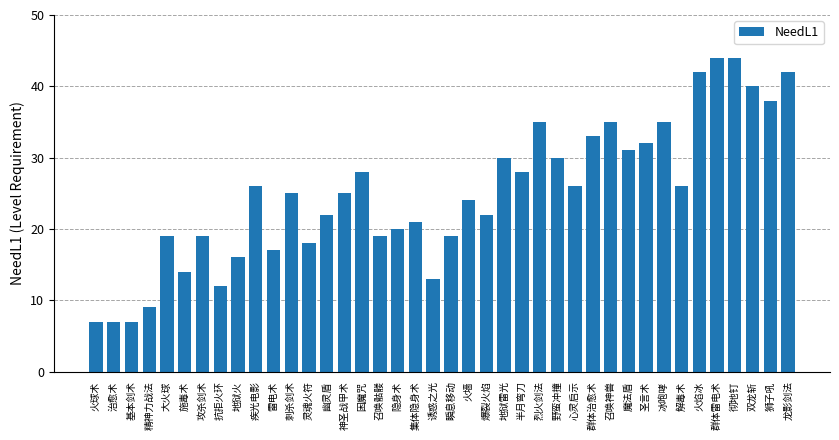

Does the chart contain any negative values?

No